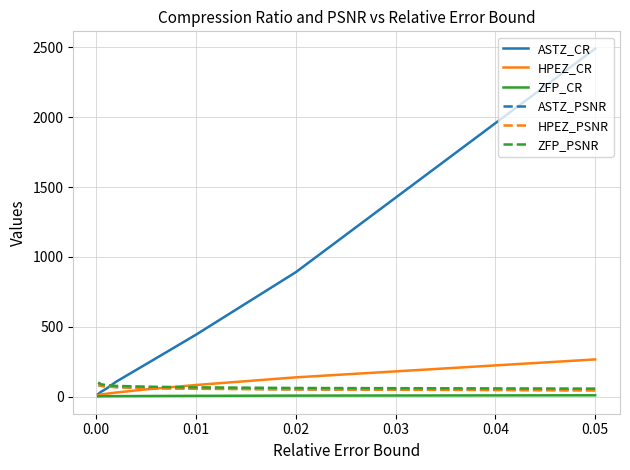

Is it true that HPEZ_CR equals 240.0 at 0.02?

False